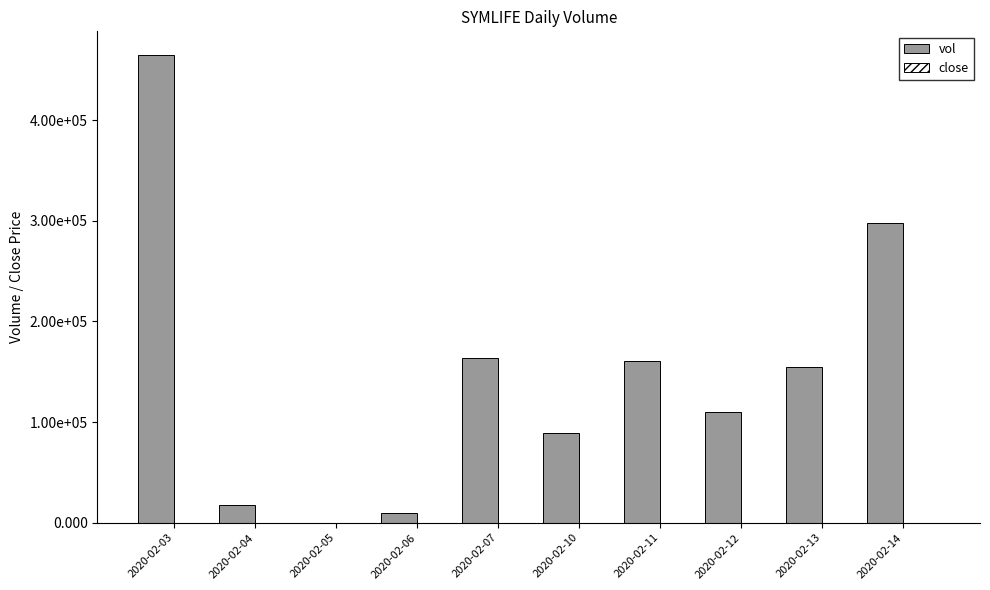

Count the close values in the range 0 to 1.

10